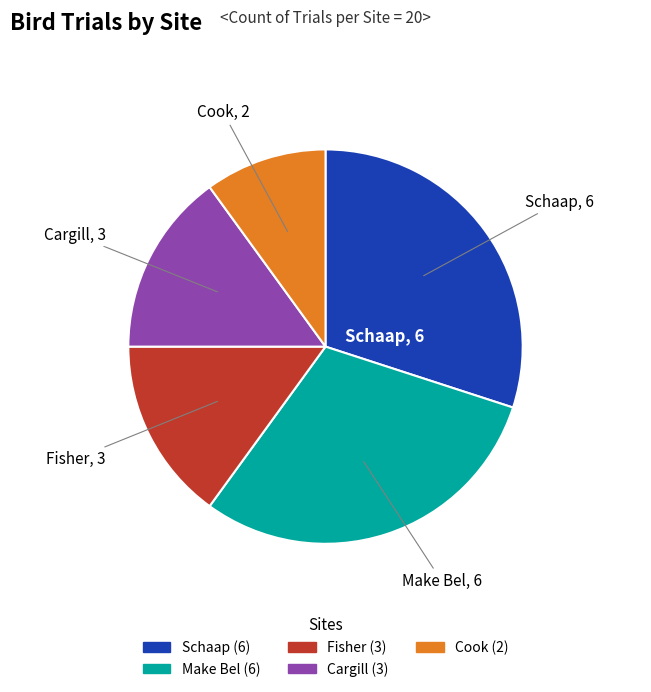

Does any single category account for the majority?

No